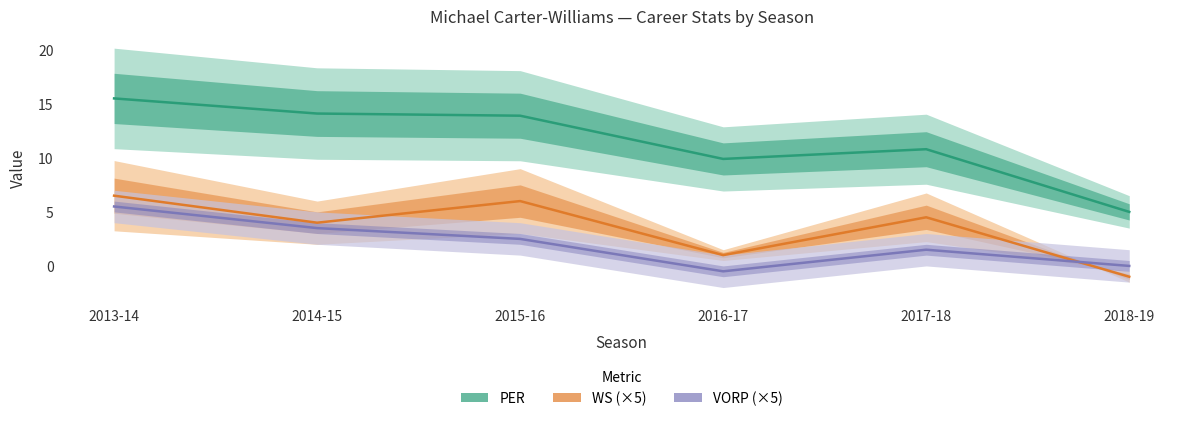

The PER series shows 10.8 at 2017-18. True or false?

True